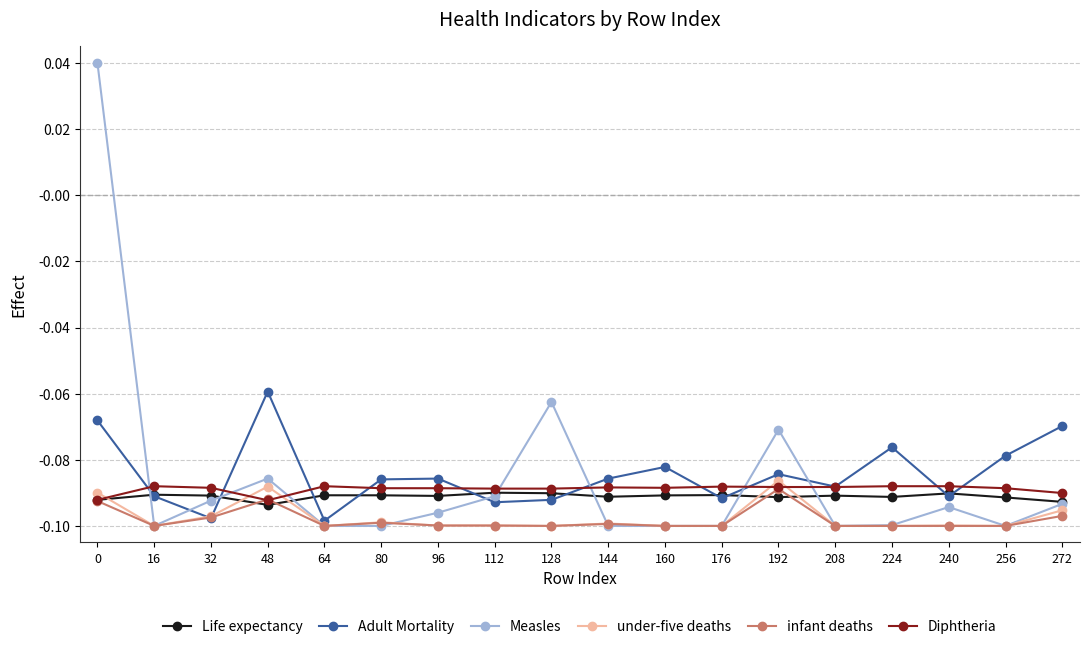

Where is Adult Mortality nearest to the value 0?

48